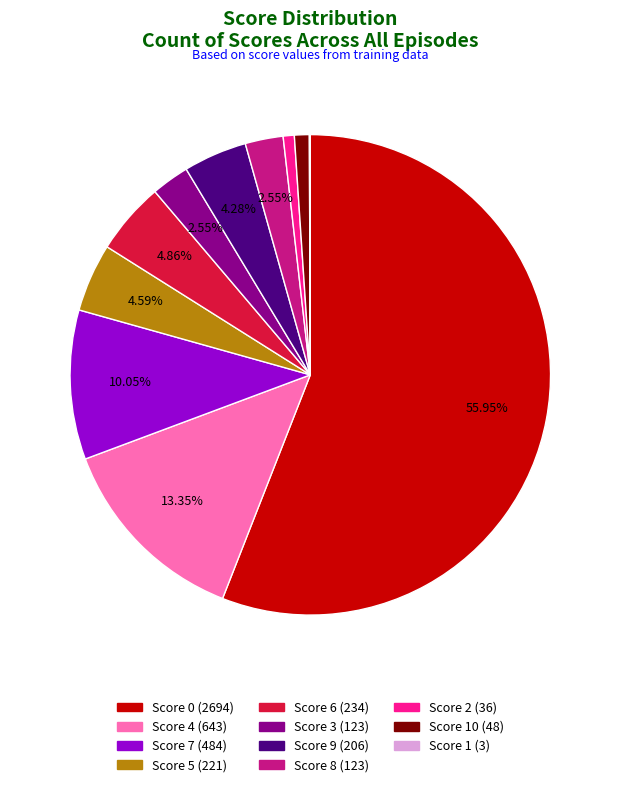

Is there a majority slice in this chart?

Yes